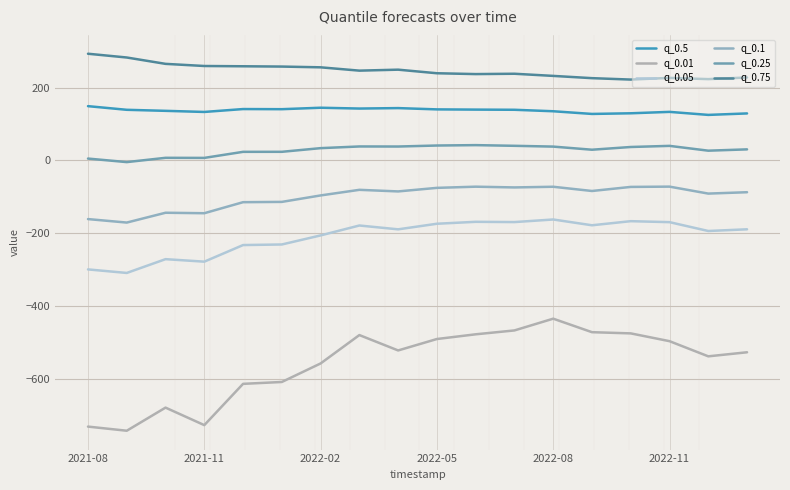

Does the chart have visible grid lines?

Yes